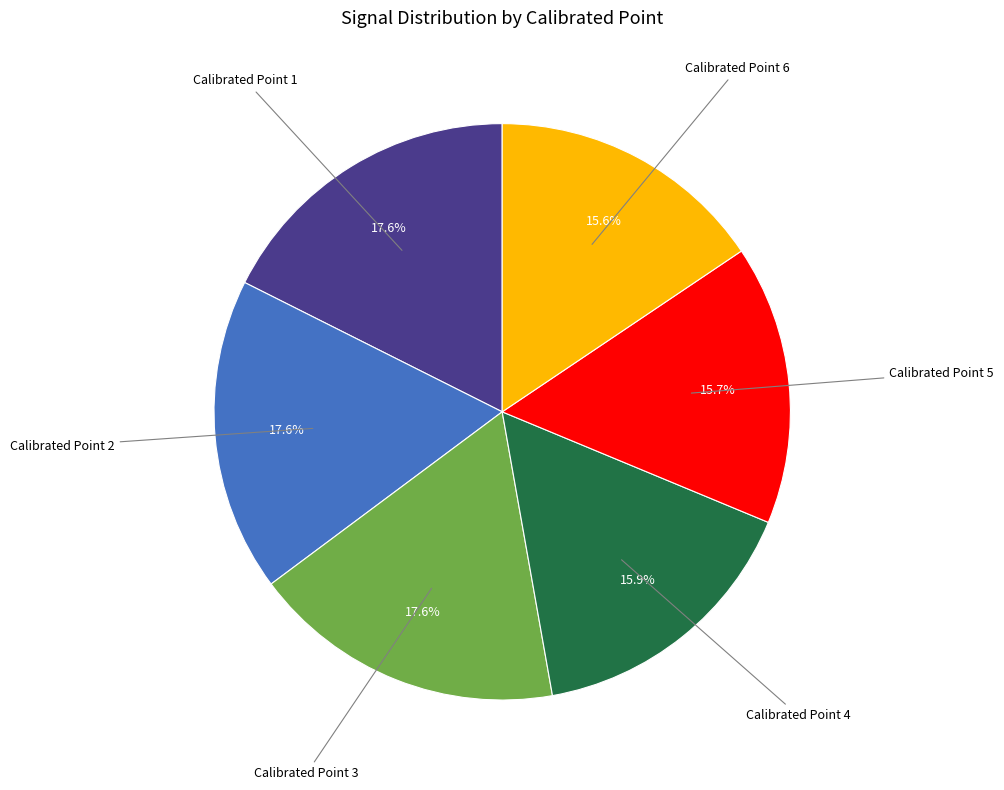

Does any single category account for the majority?

No